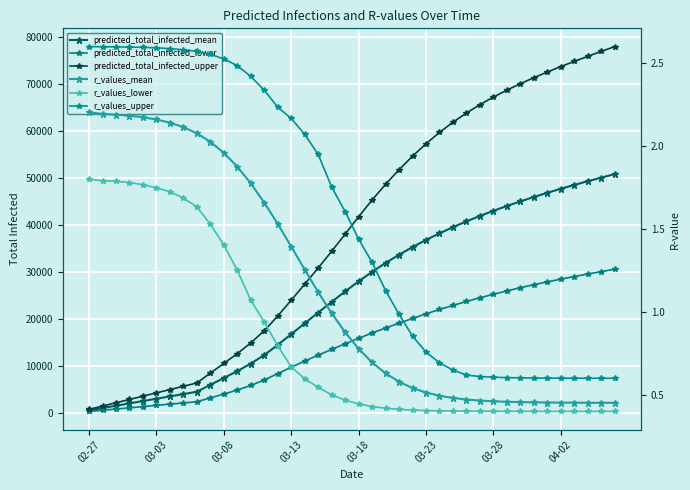

Rank the series at 37 from lowest to highest value.

r_values_lower, r_values_mean, r_values_upper, predicted_total_infected_lower, predicted_total_infected_mean, predicted_total_infected_upper